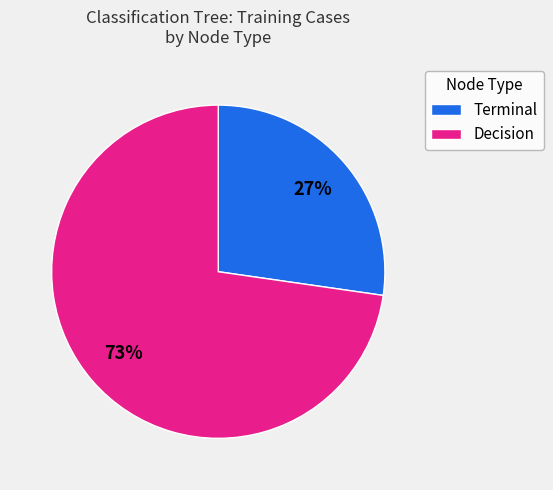

Which category has the biggest portion of the pie?

Decision